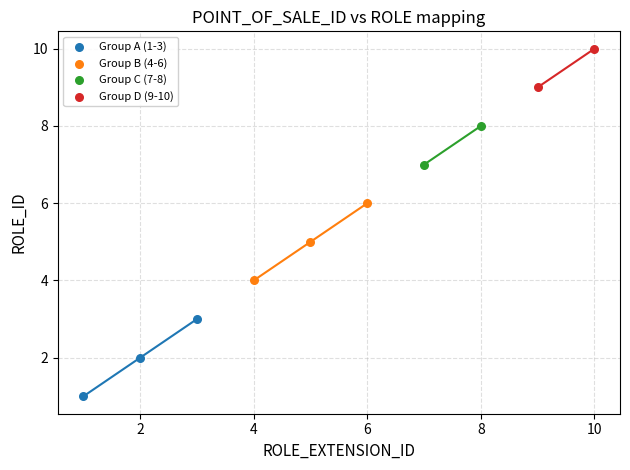

What are all the series names shown in the legend?

Group A (1-3), Group B (4-6), Group C (7-8), Group D (9-10)